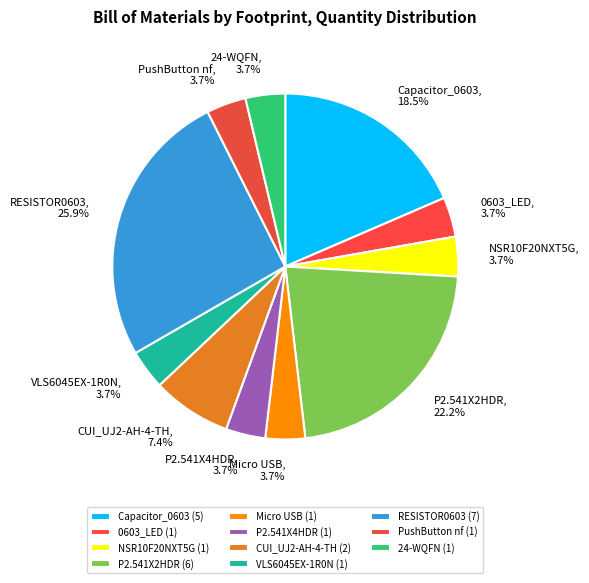

To the nearest percent, what is the difference between the largest and smallest slice percentages?

22%